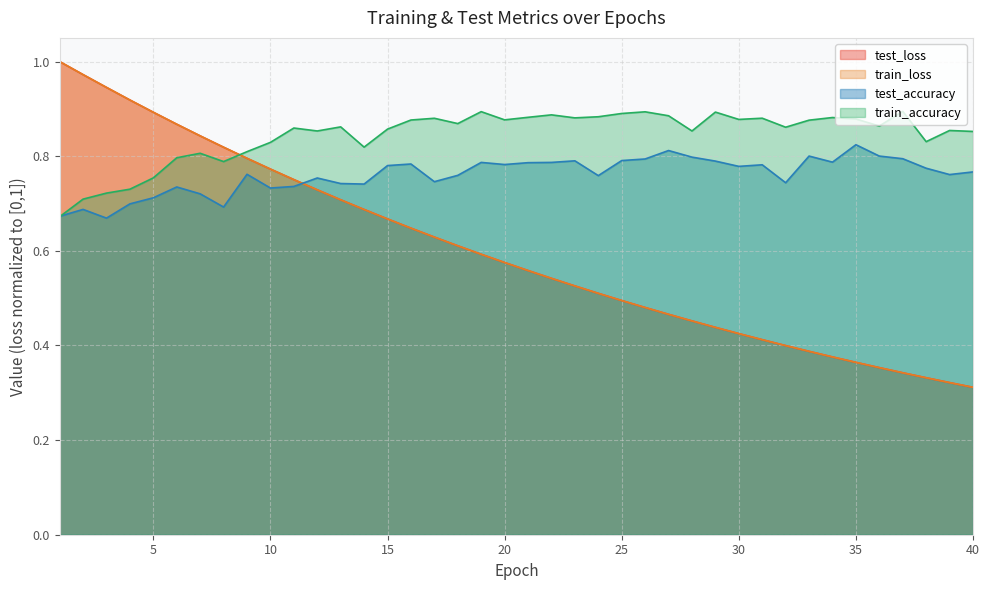

What are all the series names shown in the legend?

test_loss, train_loss, test_accuracy, train_accuracy